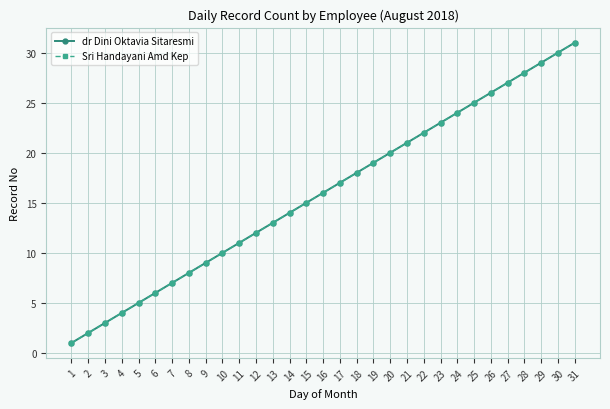

Is it true that Sri Handayani Amd Kep equals 5 at 5?

True